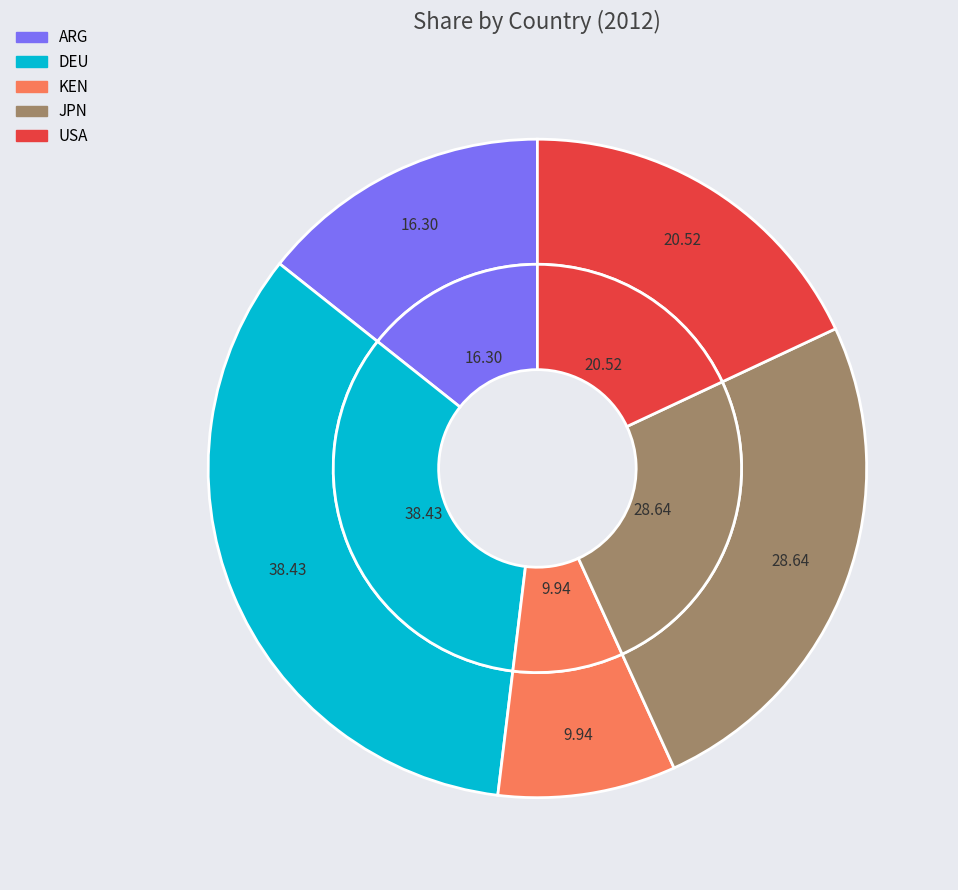

Is there a majority slice in this chart?

No